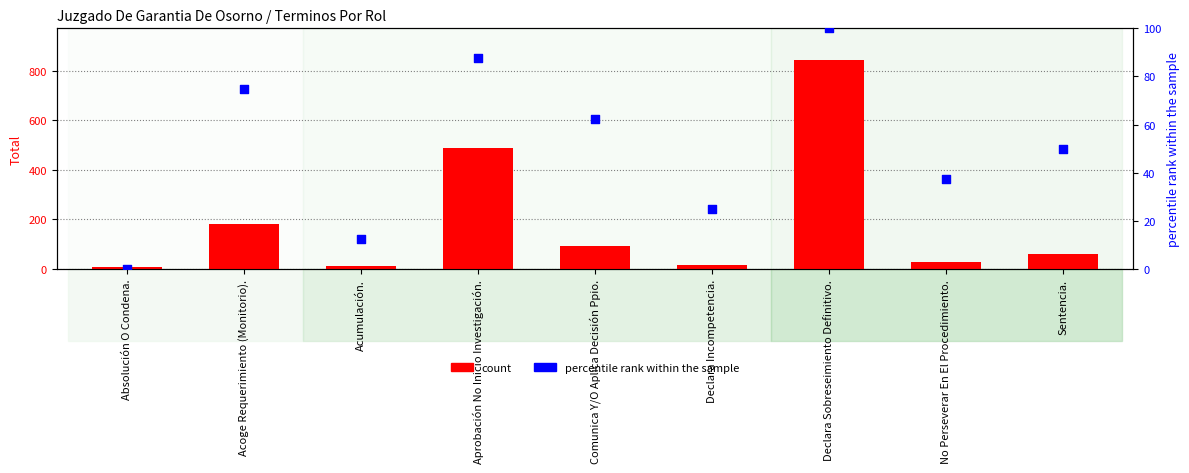

At which category is the sum across all series the highest?

Declara Sobreseimiento Definitivo.